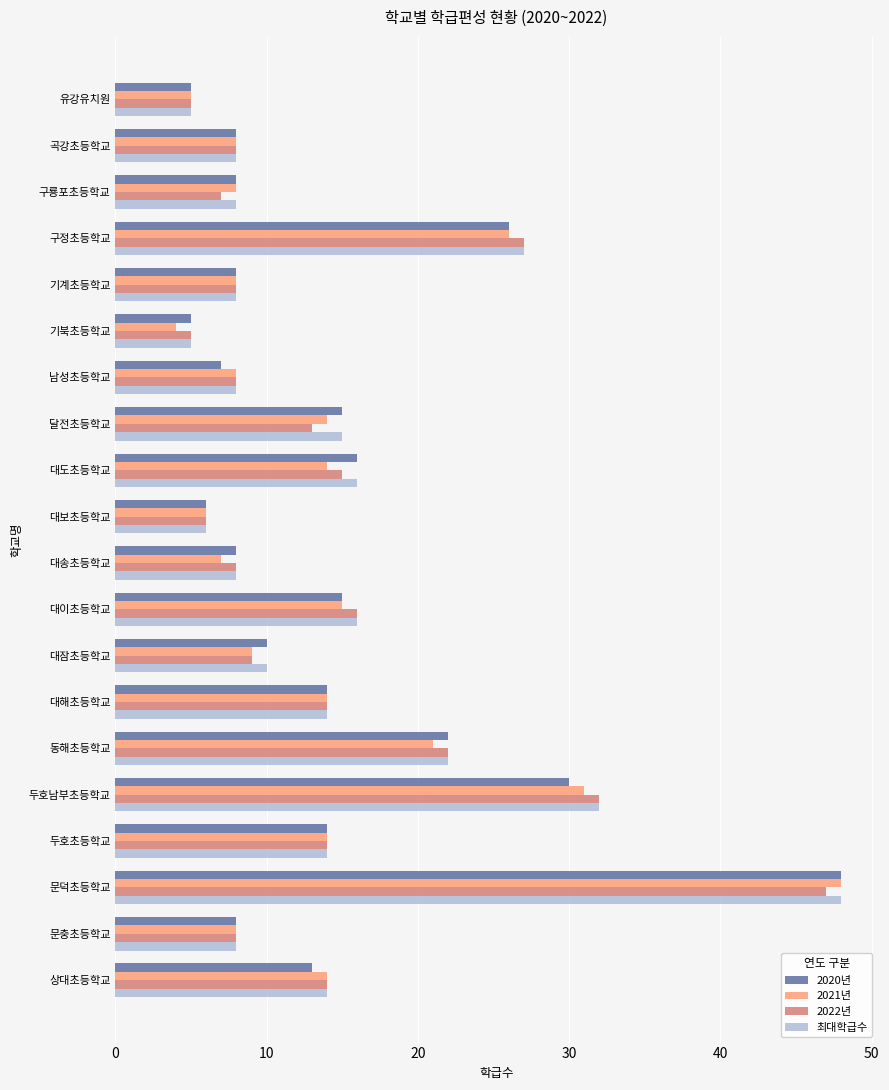

The value of 2022년 at 두호초등학교 is 14. True or false?

True